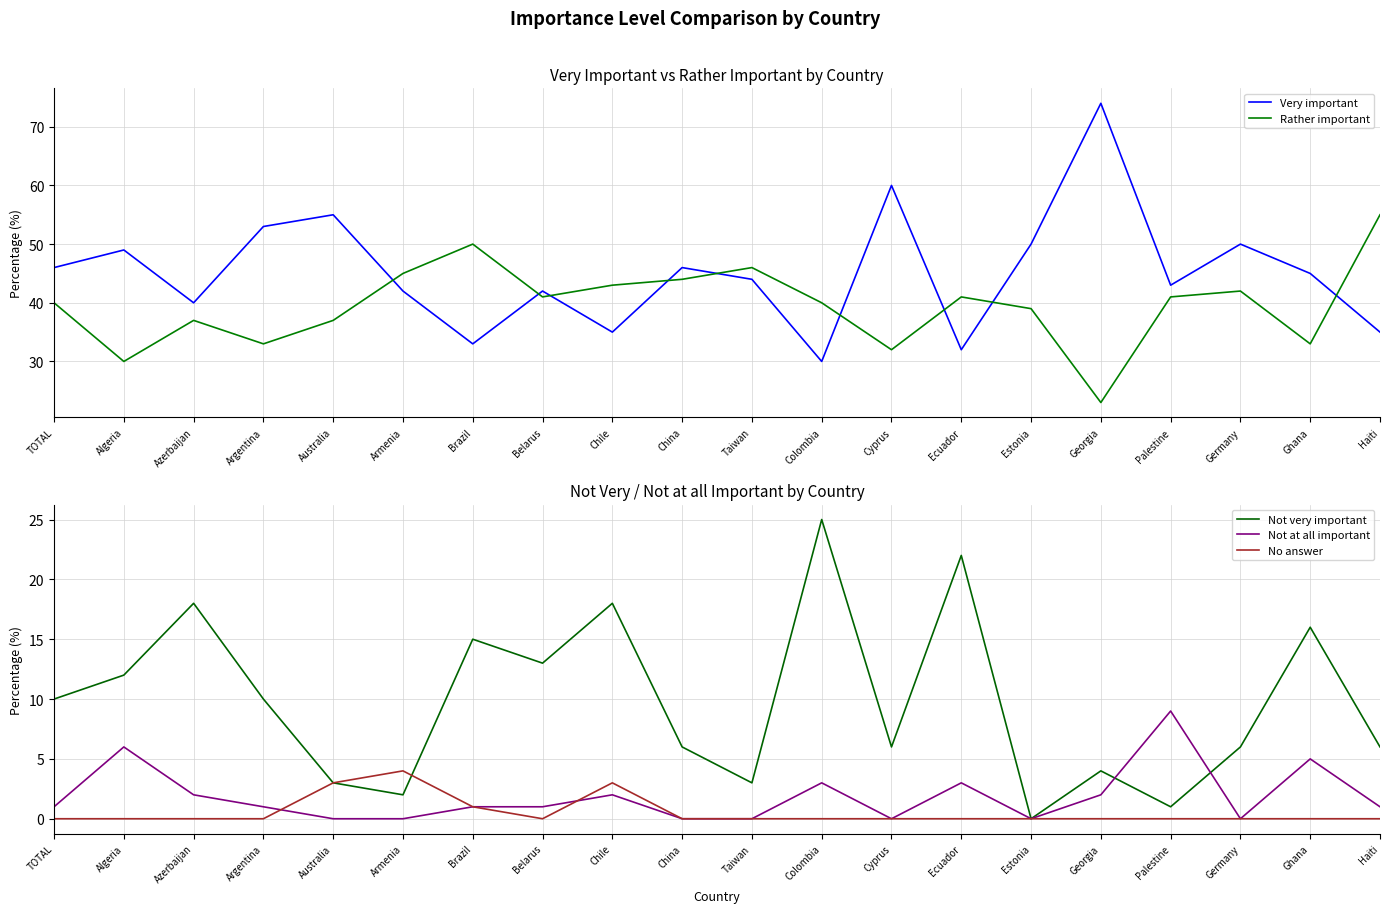

What is the average value of the Not at all important series?

2